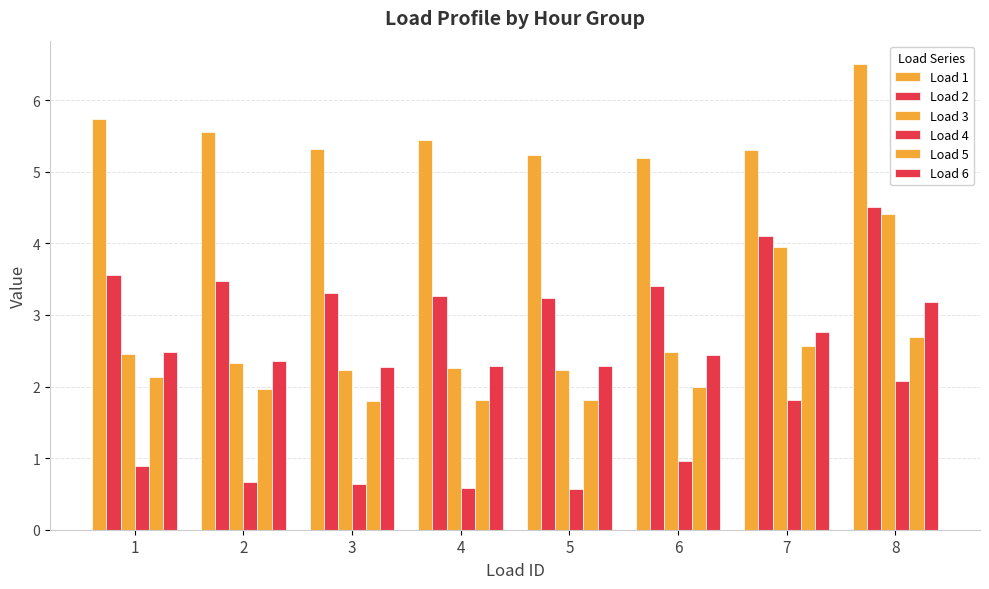

Reading right to left, transcribe all the data shown in this chart.

Load 1: 8=6.5	7=5.3	6=5.2	5=5.2	4=5.4	3=5.3	2=5.6	1=5.7
Load 2: 8=4.5	7=4.1	6=3.4	5=3.2	4=3.3	3=3.3	2=3.5	1=3.6
Load 3: 8=4.4	7=3.9	6=2.5	5=2.2	4=2.3	3=2.2	2=2.3	1=2.4
Load 4: 8=2.1	7=1.8	6=1.0	5=0.6	4=0.6	3=0.6	2=0.7	1=0.9
Load 5: 8=2.7	7=2.6	6=2.0	5=1.8	4=1.8	3=1.8	2=2.0	1=2.1
Load 6: 8=3.2	7=2.8	6=2.4	5=2.3	4=2.3	3=2.3	2=2.4	1=2.5